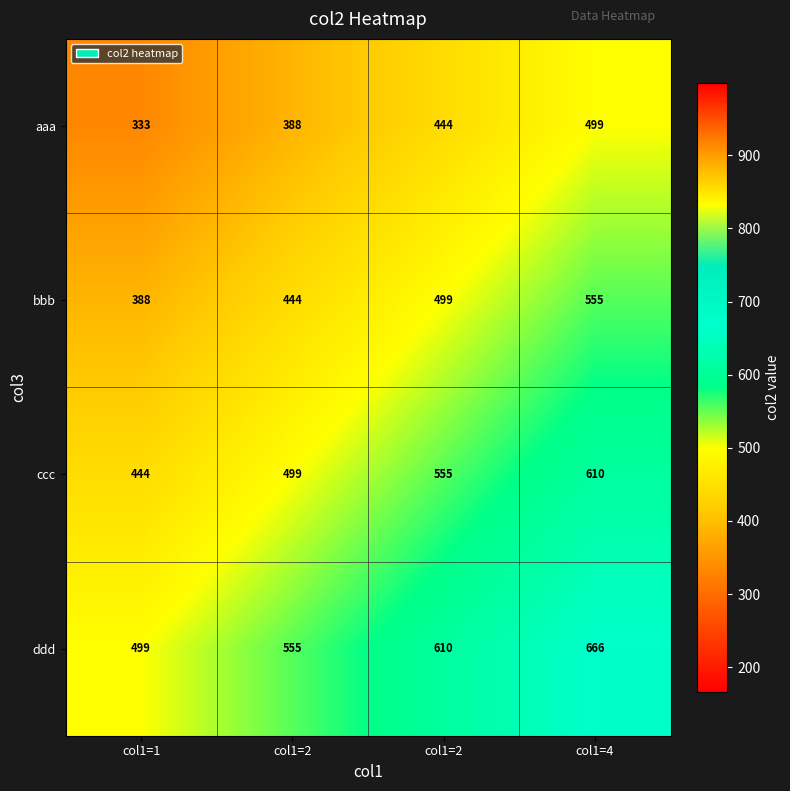

How many distinct data groups are displayed?

4